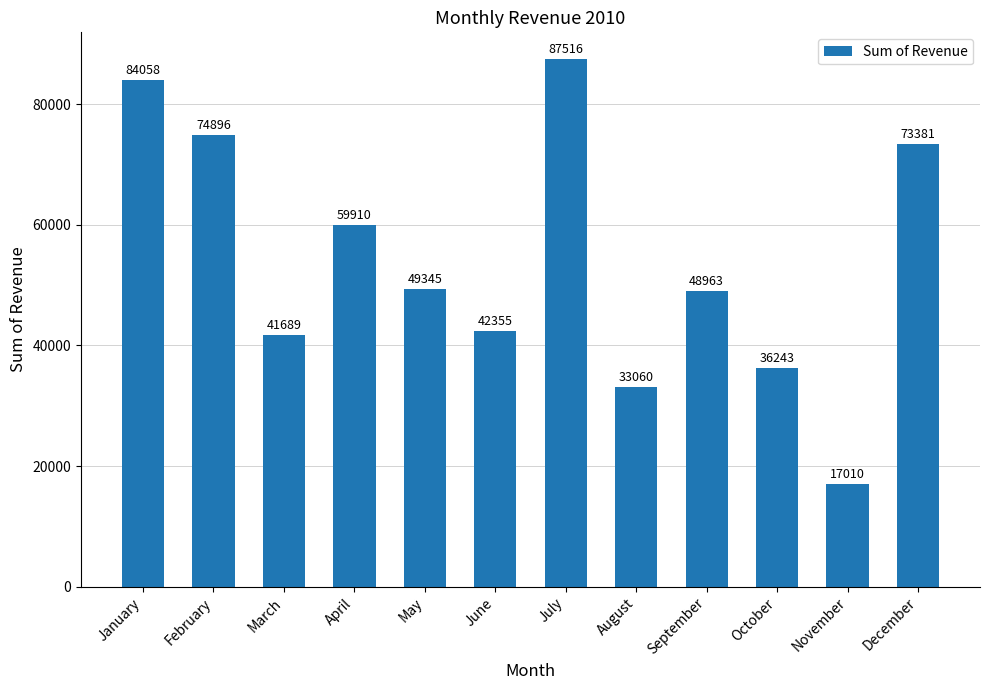

Count the number of categories in the chart.

12